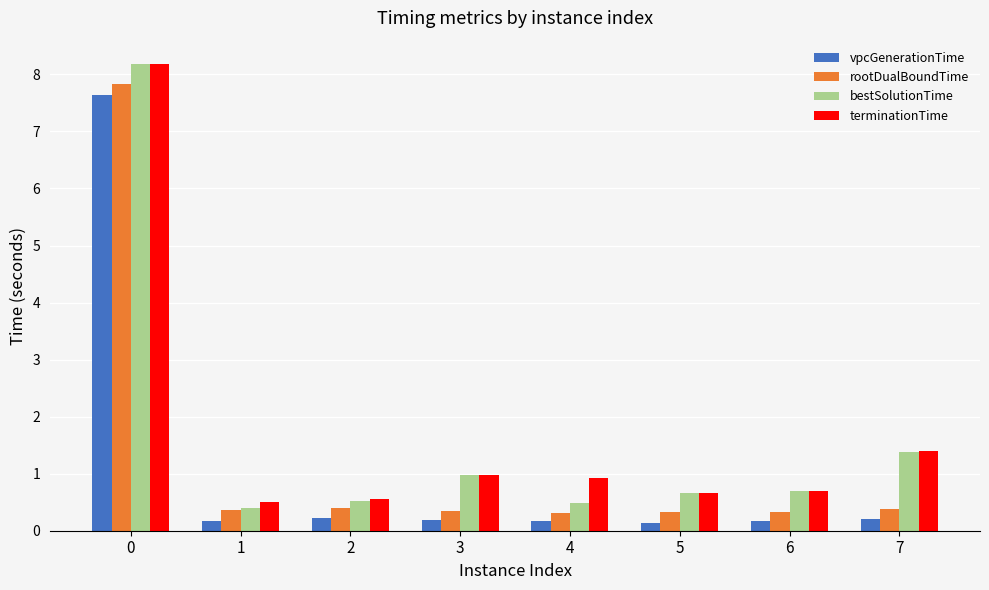

The vpcGenerationTime series shows 0.2 at 2. True or false?

True